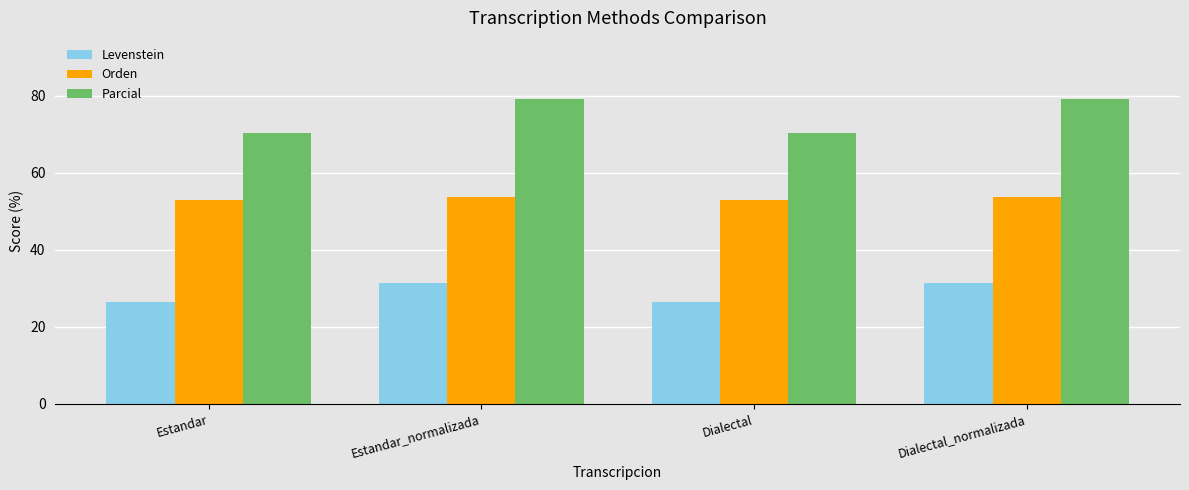

Rank the series at Estandar from highest to lowest value.

Parcial, Orden, Levenstein